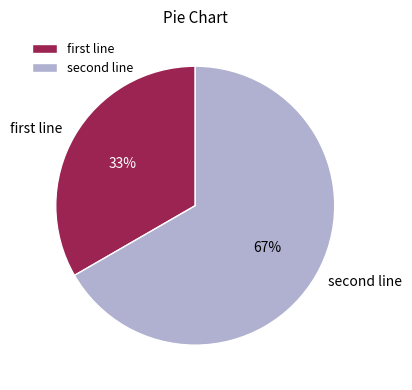

Which slice is the smallest?

first line